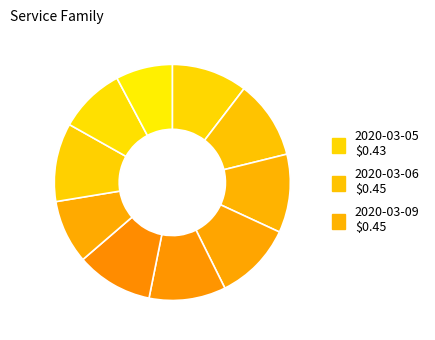

How many slices are in this pie chart?

10